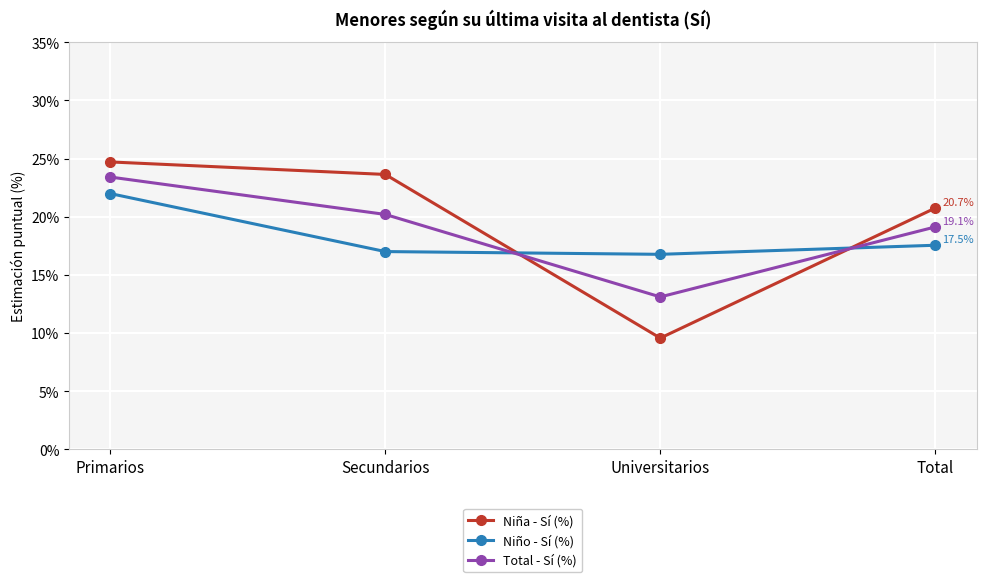

What are all the series names shown in the legend?

Niña - Sí (%), Niño - Sí (%), Total - Sí (%)